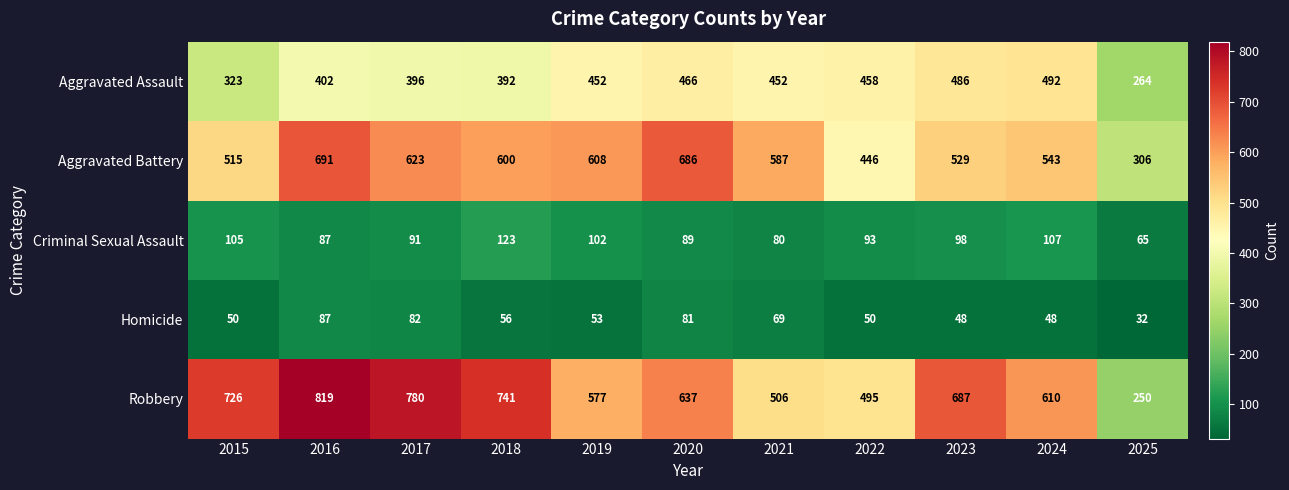

Which series has the widest spread of values?

Robbery